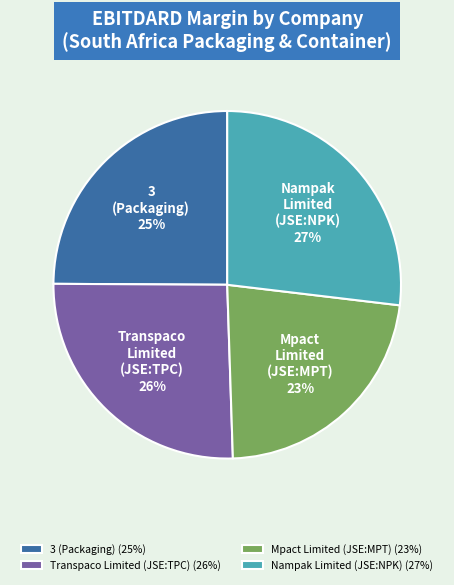

Does Mpact Limited (JSE:MPT) represent more than half of the total?

No